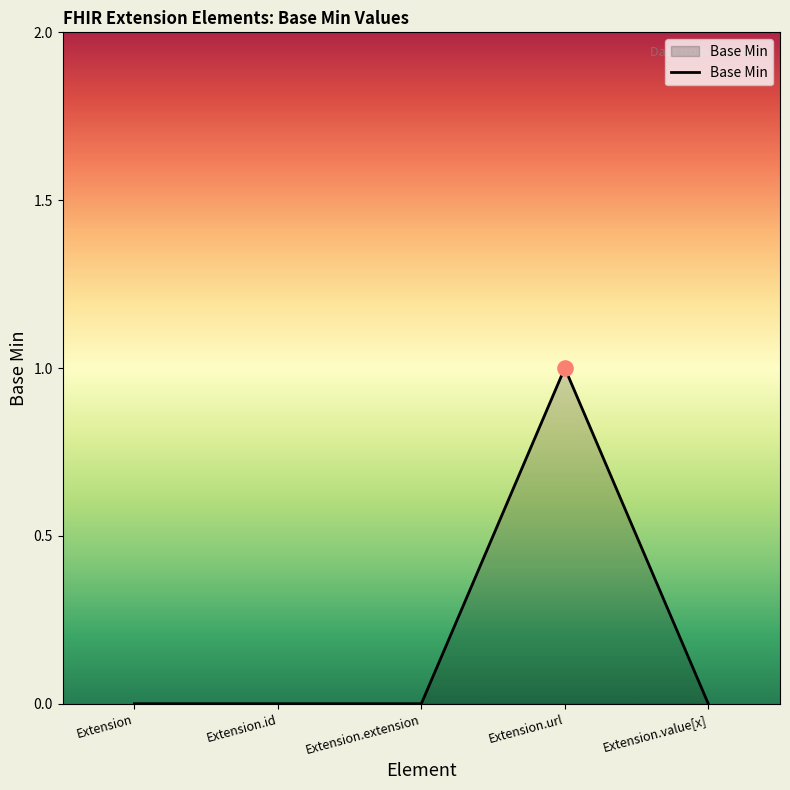

What is the change in value from Extension to Extension.url?

+1